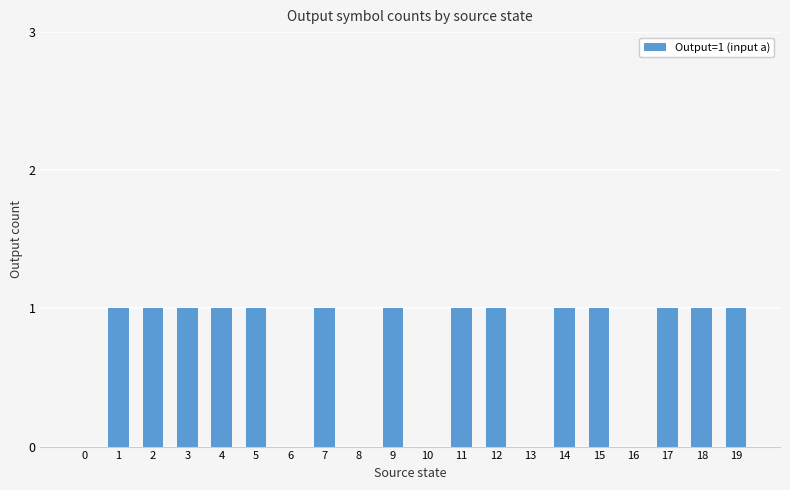

The value at 14 is 1. True or false?

True